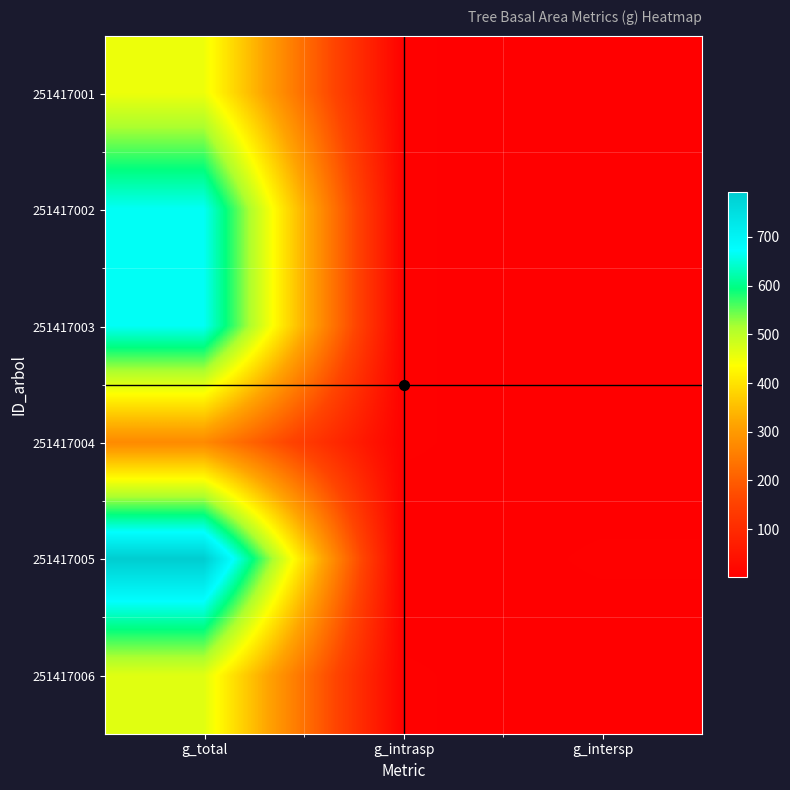

At how many categories does at least one series exceed 235?

1